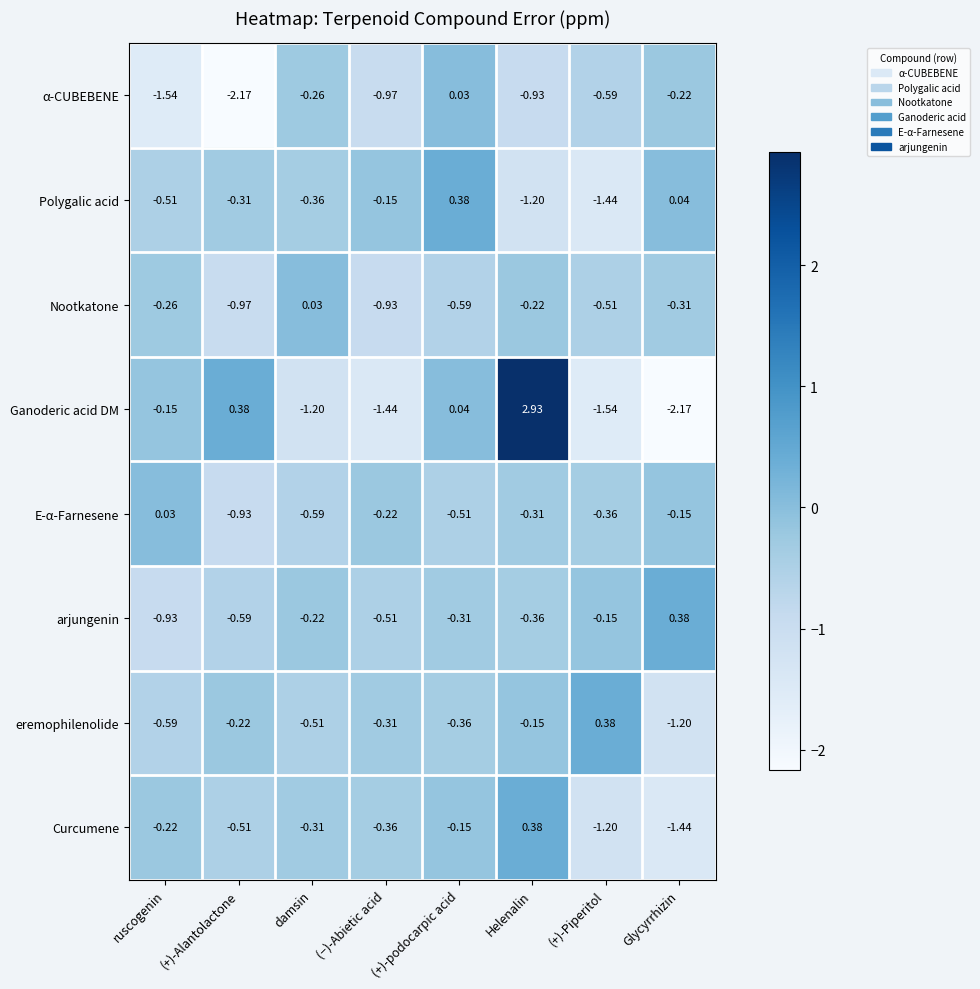

Rank the categories by Ganoderic acid DM value from lowest to highest.

Glycyrrhizin, (+)-Piperitol, (−)-Abietic acid, damsin, ruscogenin, (+)-podocarpic acid, (+)-Alantolactone, Helenalin